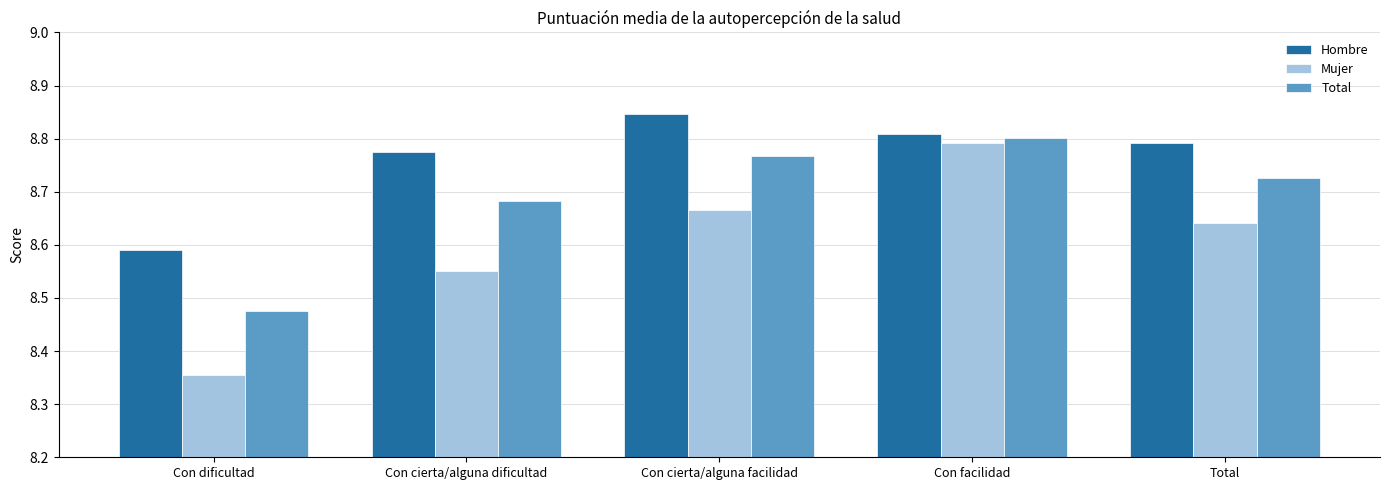

What are all the series names shown in the legend?

Hombre, Mujer, Total